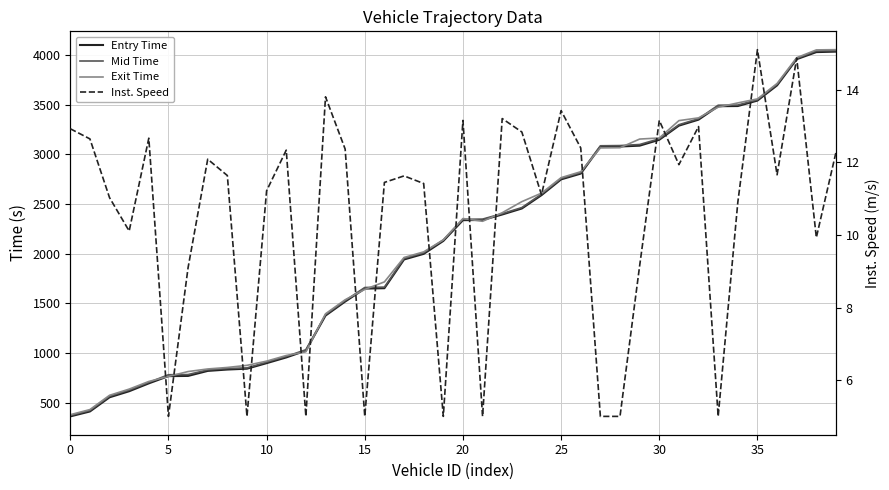

What is the difference between the maximum and minimum values in the Inst. Speed series?

10.1